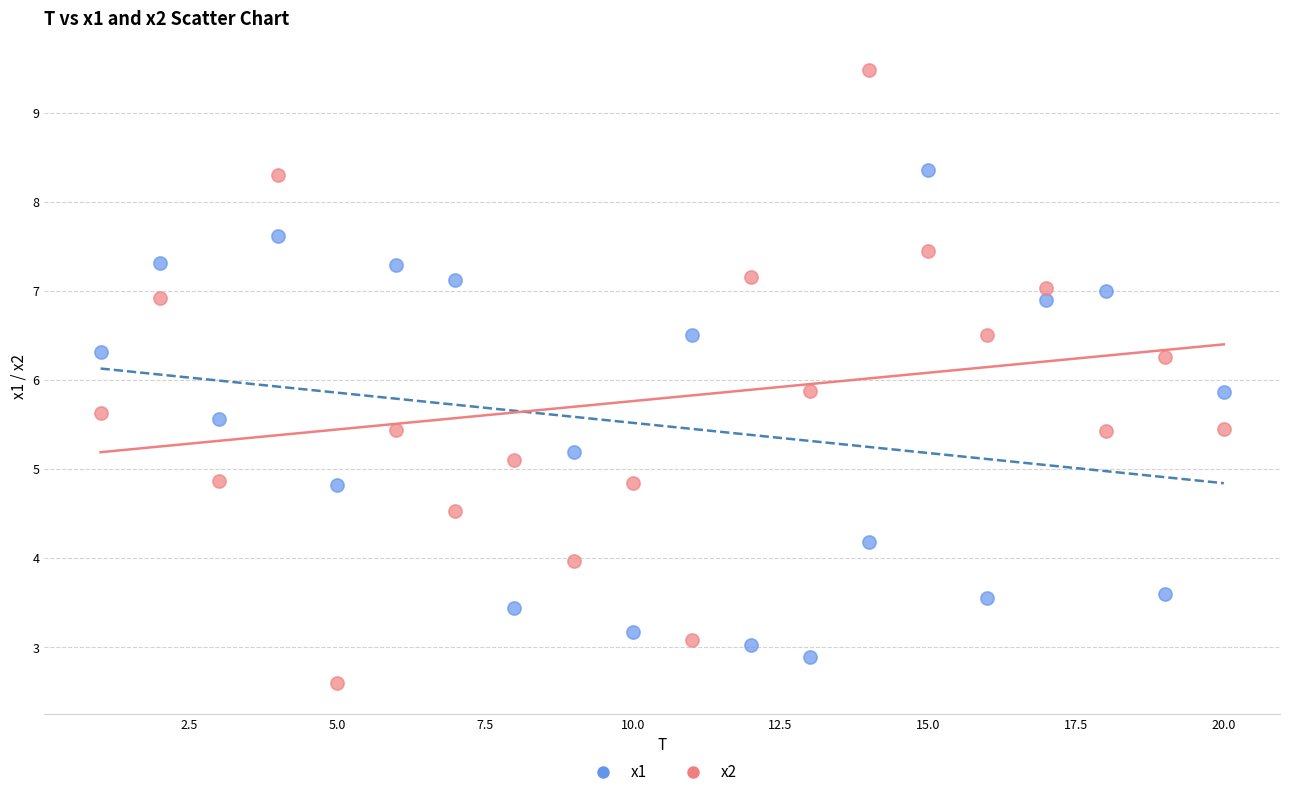

Which series contains the highest Y value?

x2